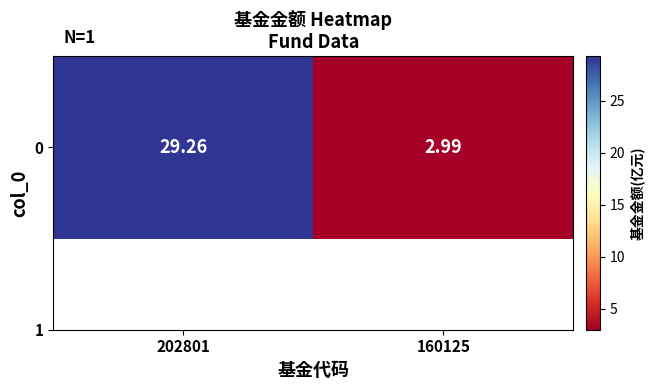

What is the difference between the maximum and minimum values?

26.3